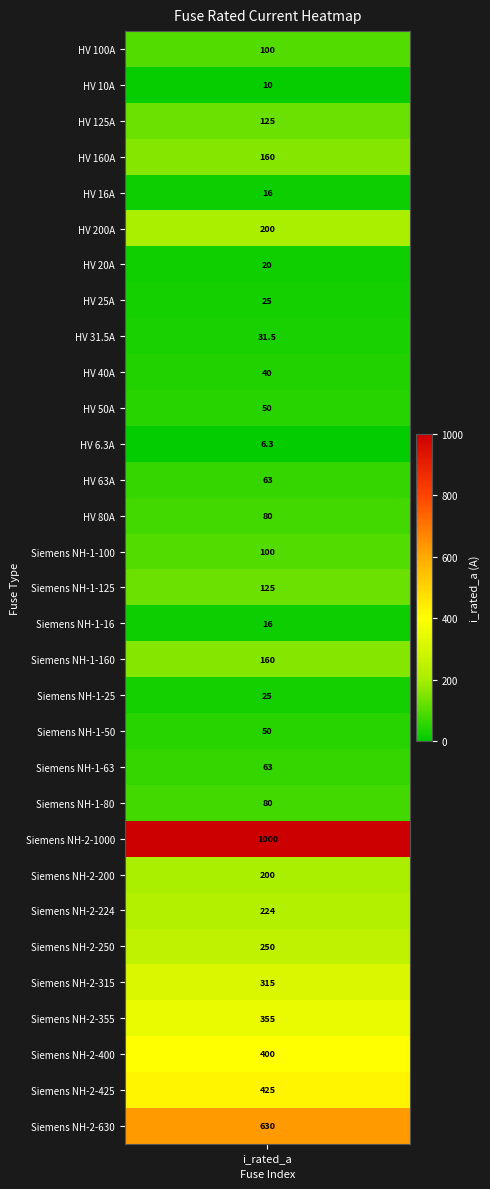

Is it true that the value at Siemens NH-1-80 is 80.0?

True